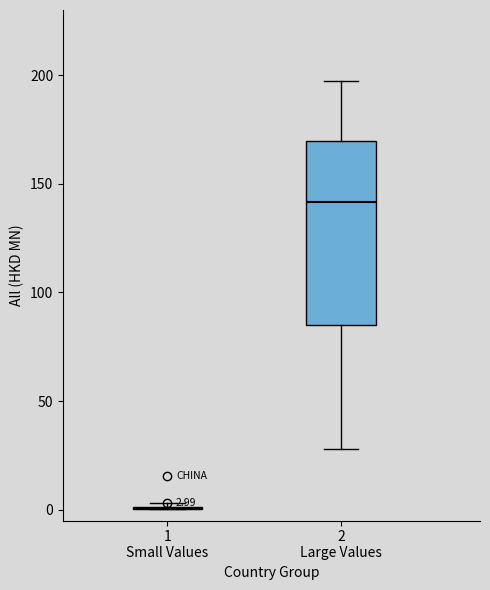

Comparing the boxes themselves (not the whiskers), which one is the tallest?

2 Large Values